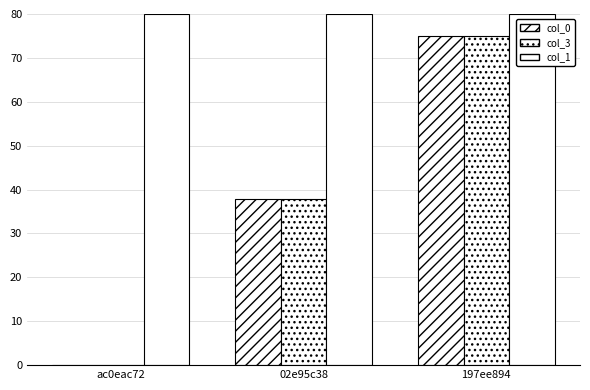

At 02e95c38, list the series in order from largest to smallest.

col_1, col_3, col_0